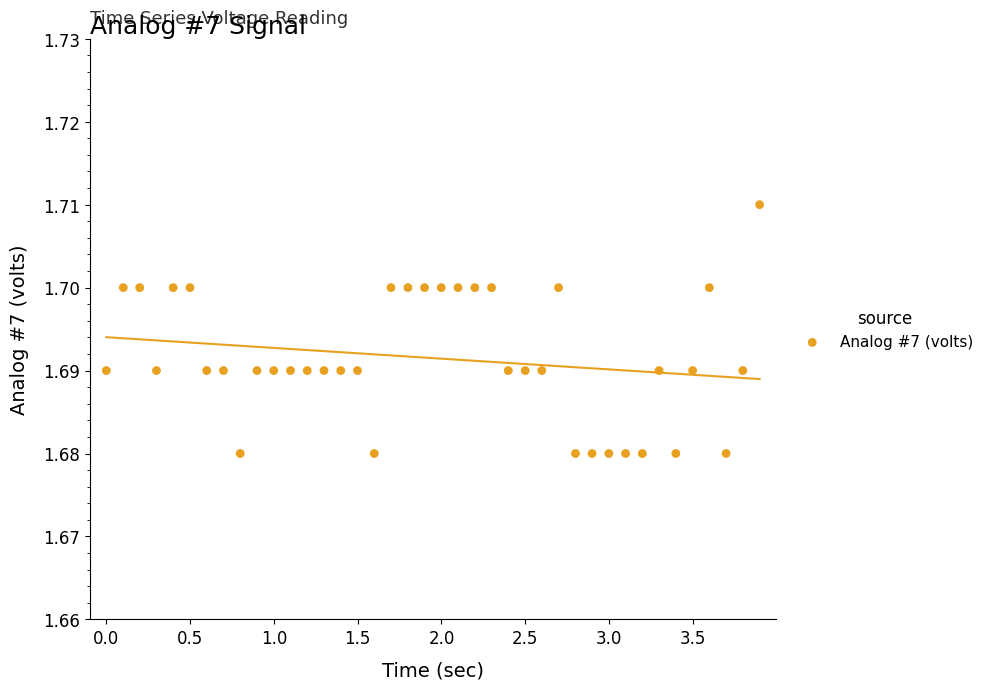

What is the range of X values (max minus min)?

3.9